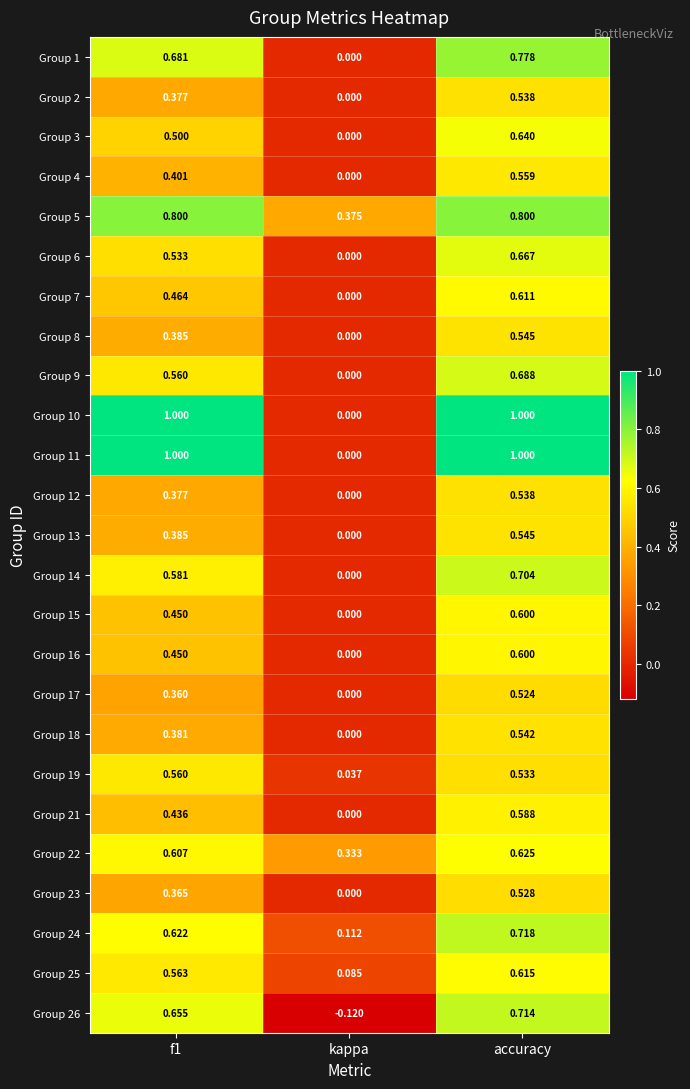

How many categories are shown in the chart?

3